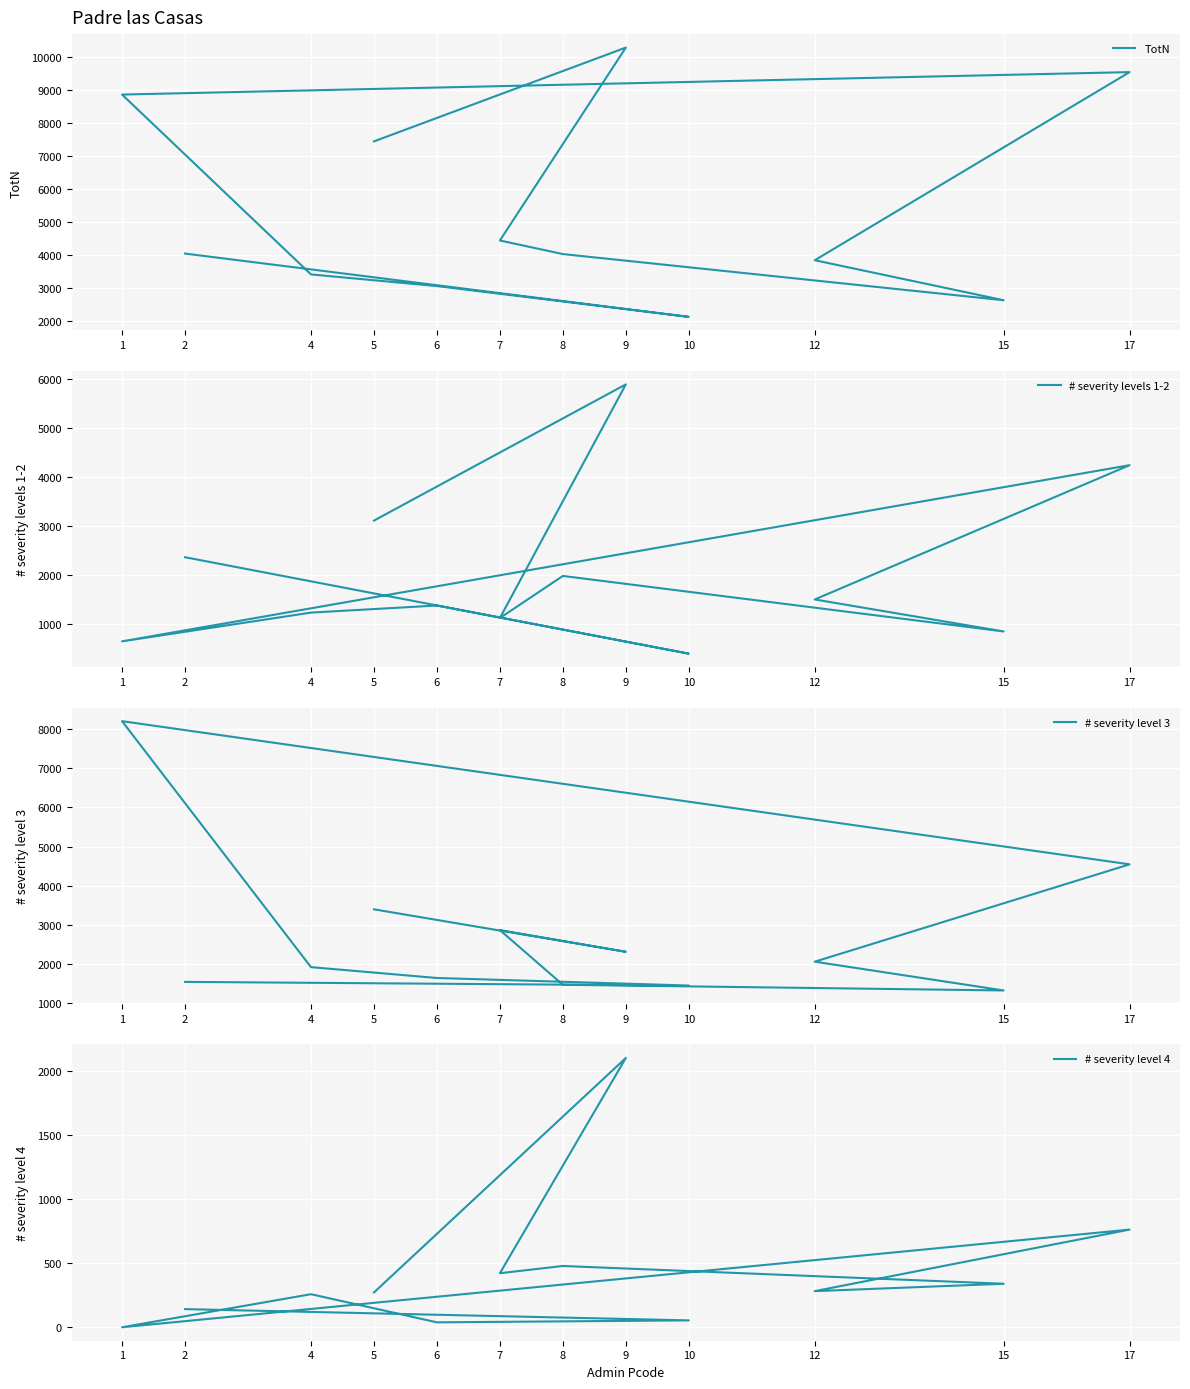

What is the label of the 5th point from the left?

1